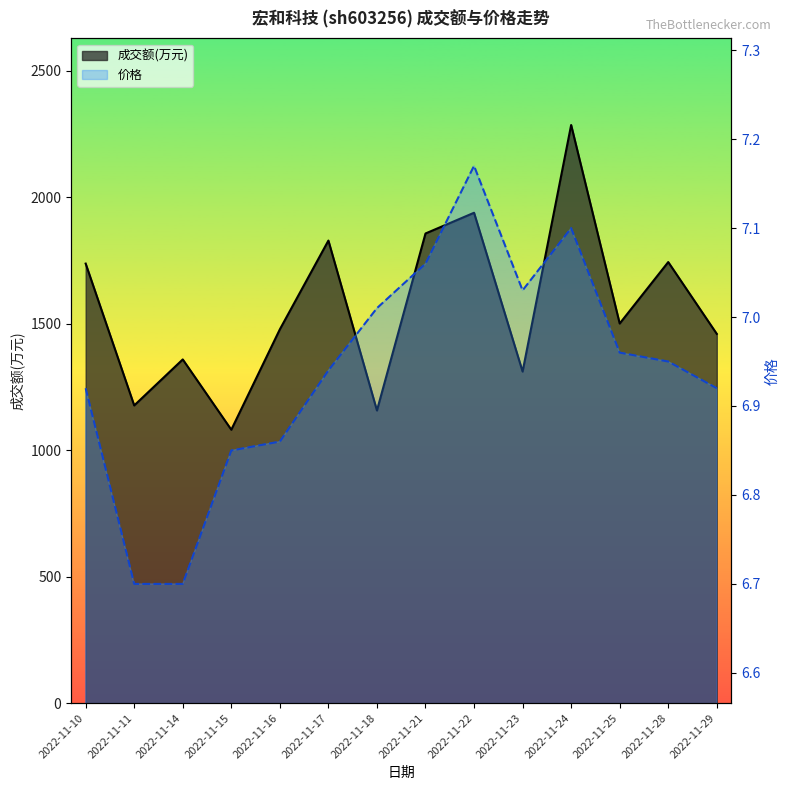

True or false: 价格 and 成交额(万元) intersect in this chart.

False